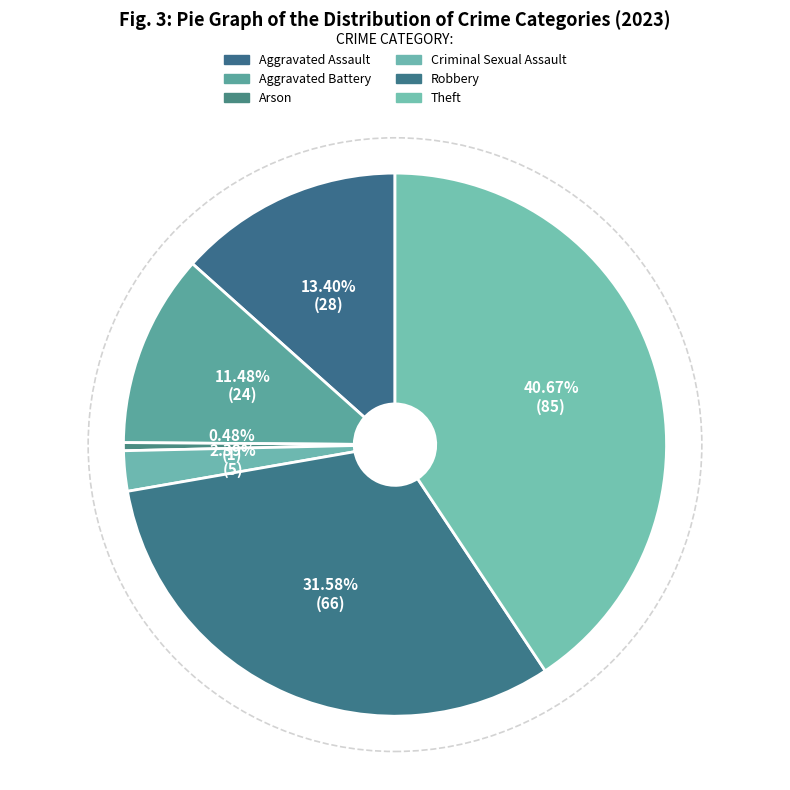

Which category has the biggest portion of the pie?

Theft